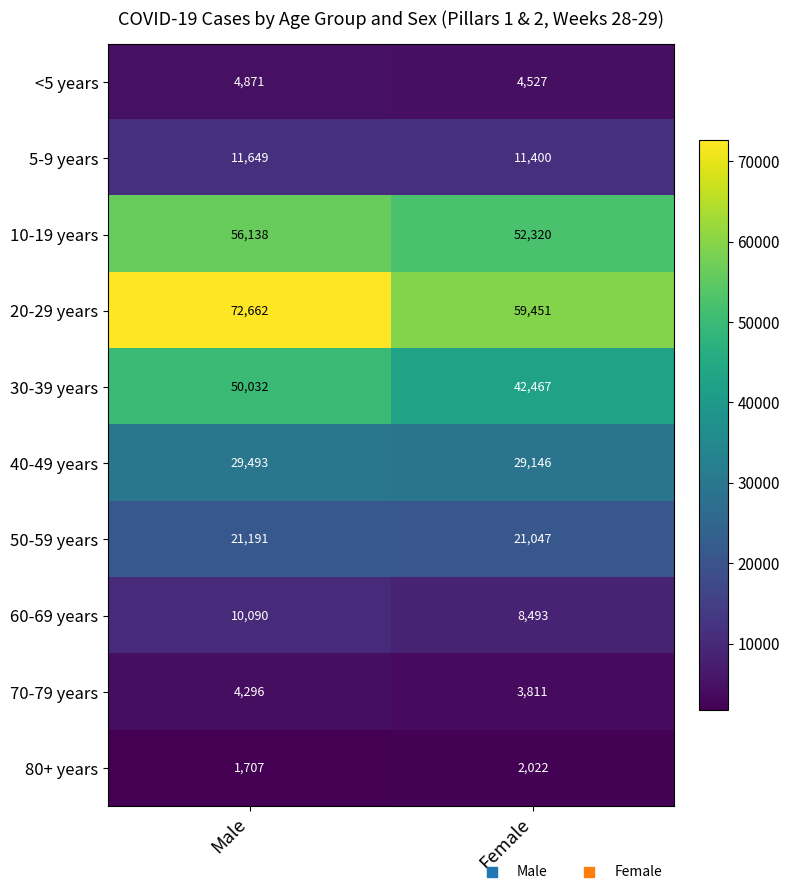

What is the minimum value shown in the chart?

1707